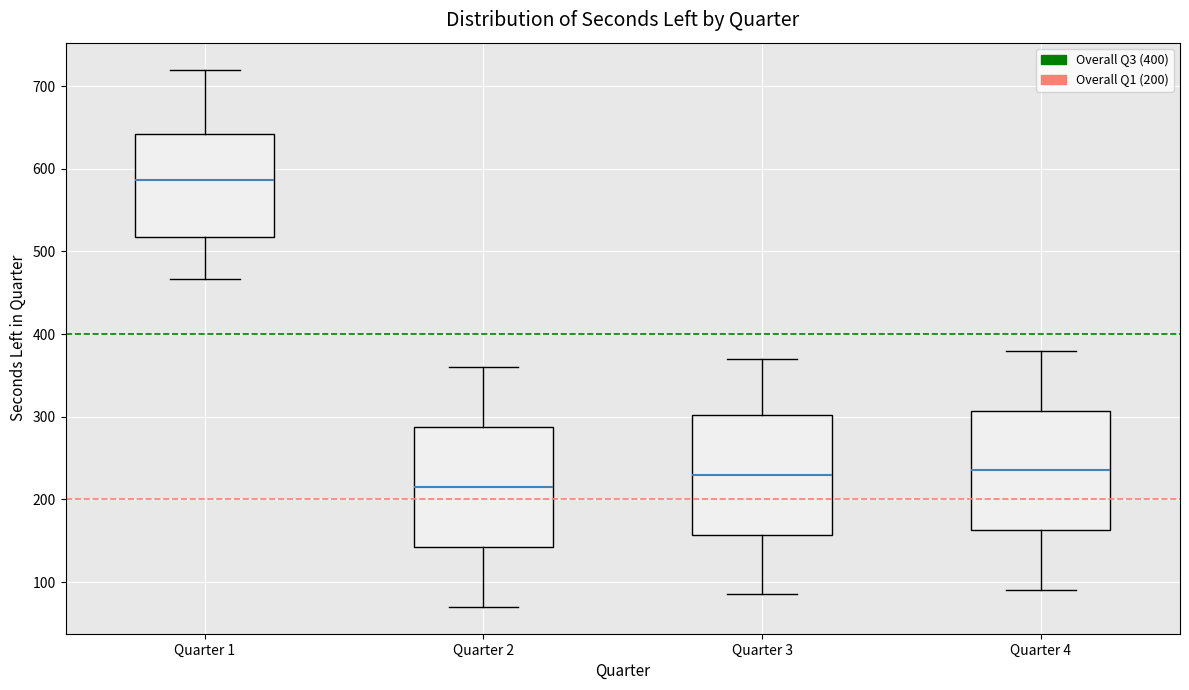

Which box has the highest median line?

Quarter 1